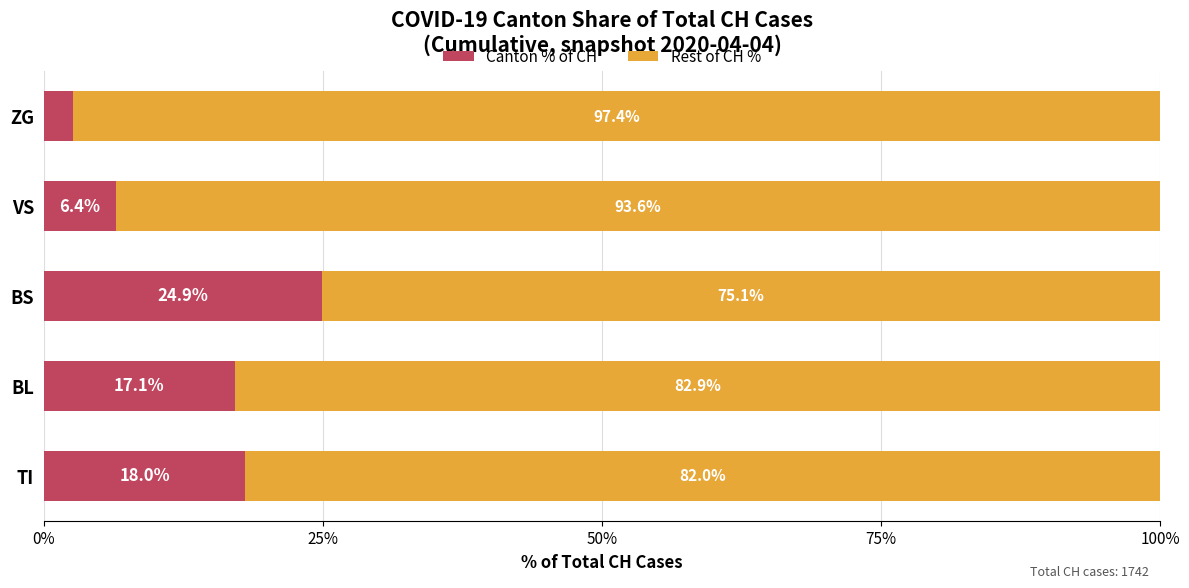

What is the highest value of the Canton % of CH series?

24.9